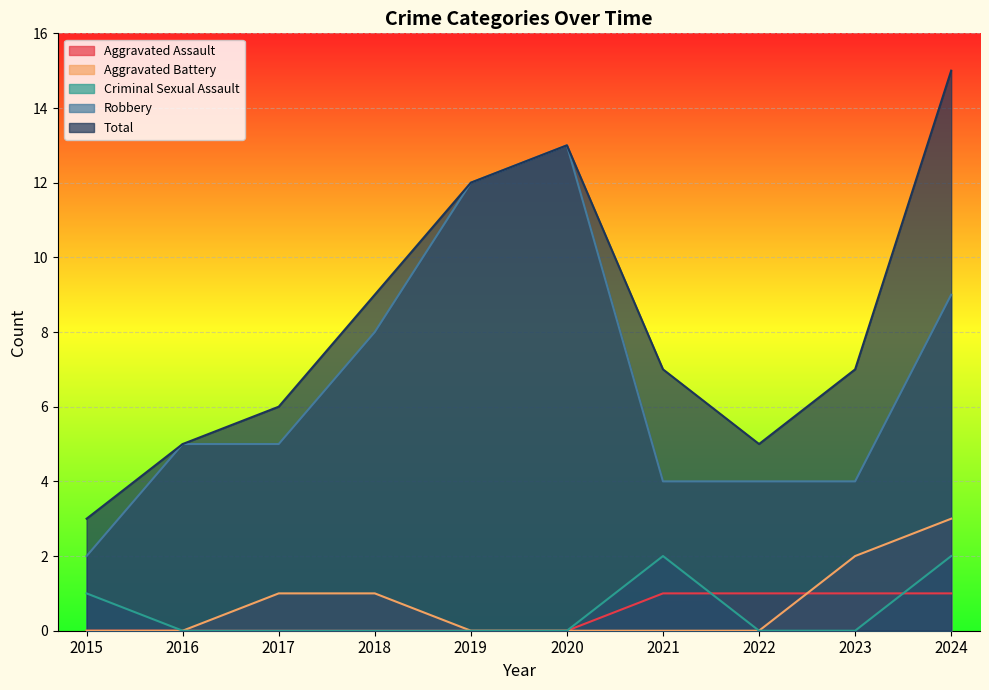

At 2017, list the series in order from smallest to largest.

Aggravated Assault, Criminal Sexual Assault, Aggravated Battery, Robbery, Total